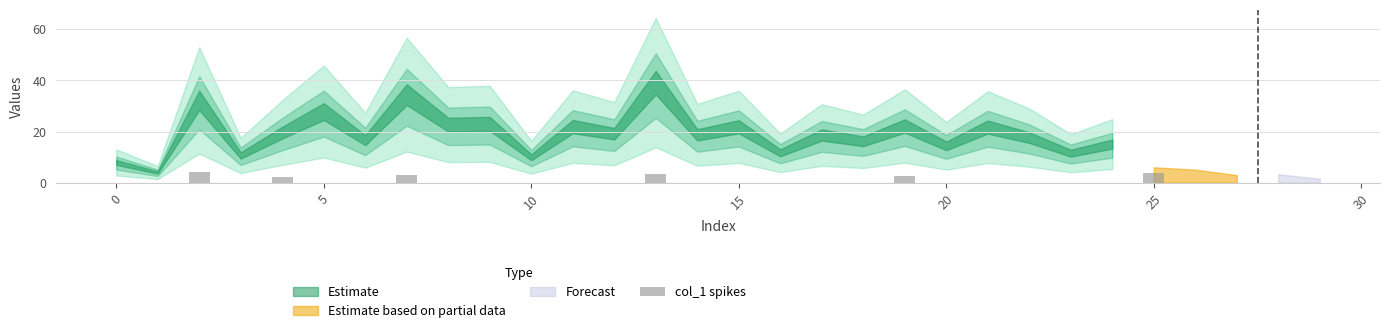

What is the value of the 4th bar from the left?

3.3